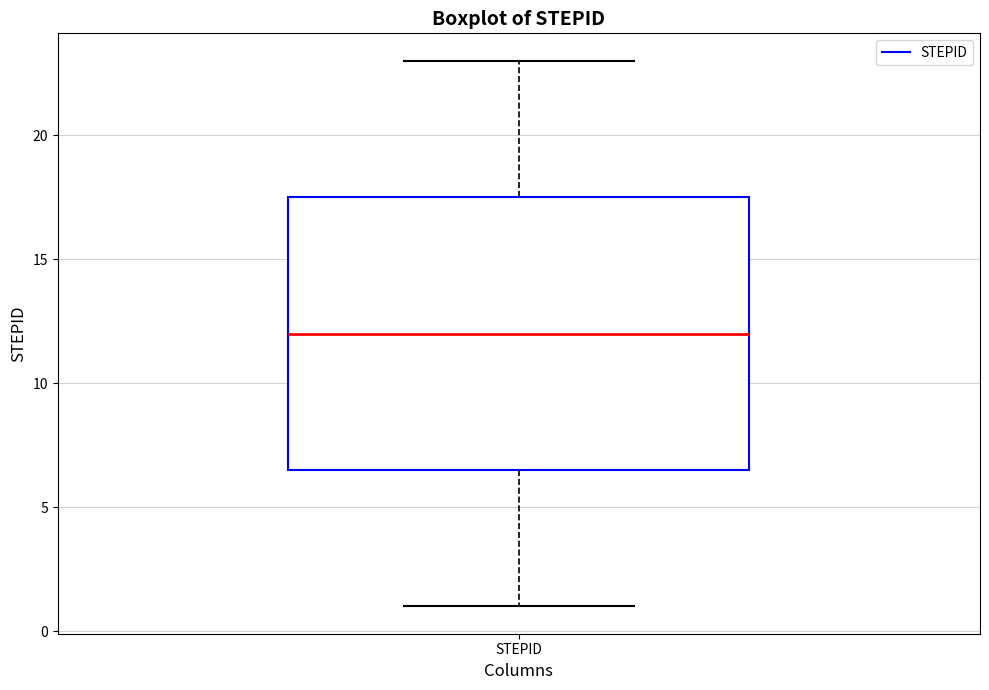

Where does the median line of the box for STEPID sit on the y-axis? The values are not printed on the chart, so give them approximately, as read against the axis.

12.0